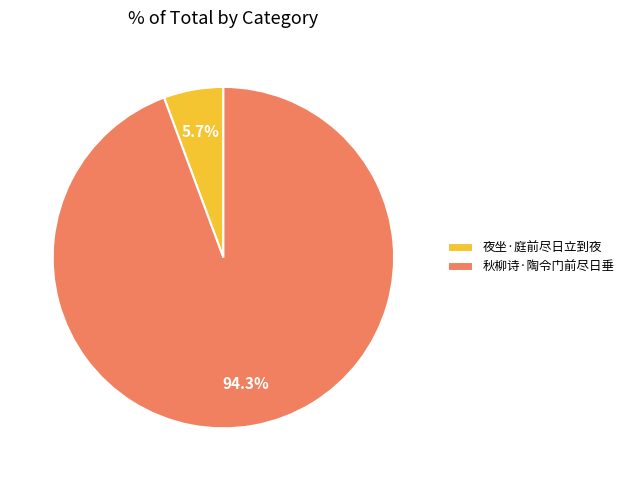

How many slices are in this pie chart?

2